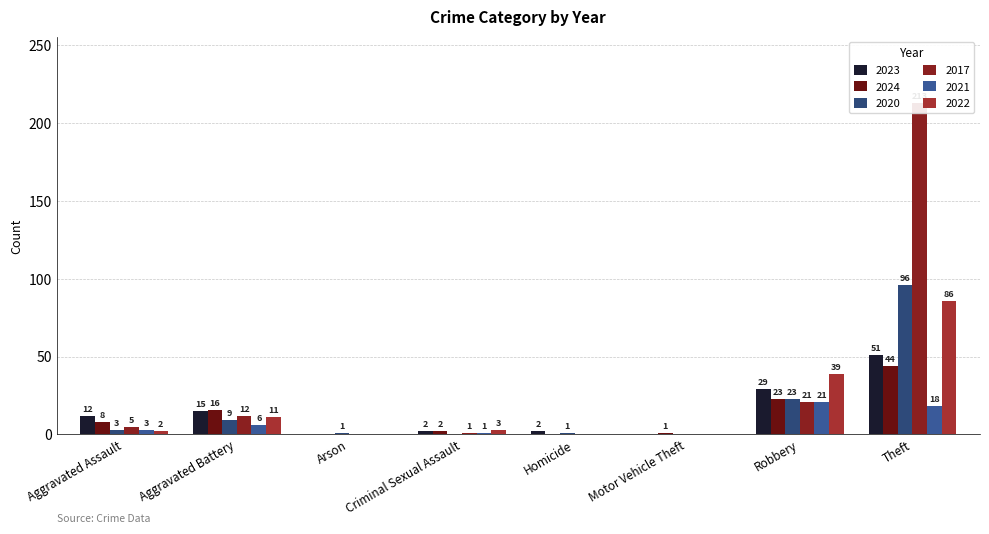

Does the chart contain stacked bars?

No